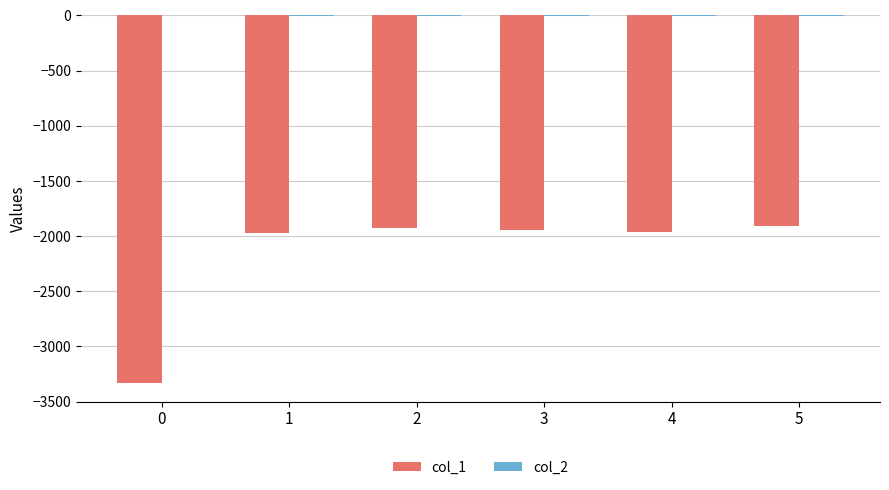

How many groups of bars are there?

6